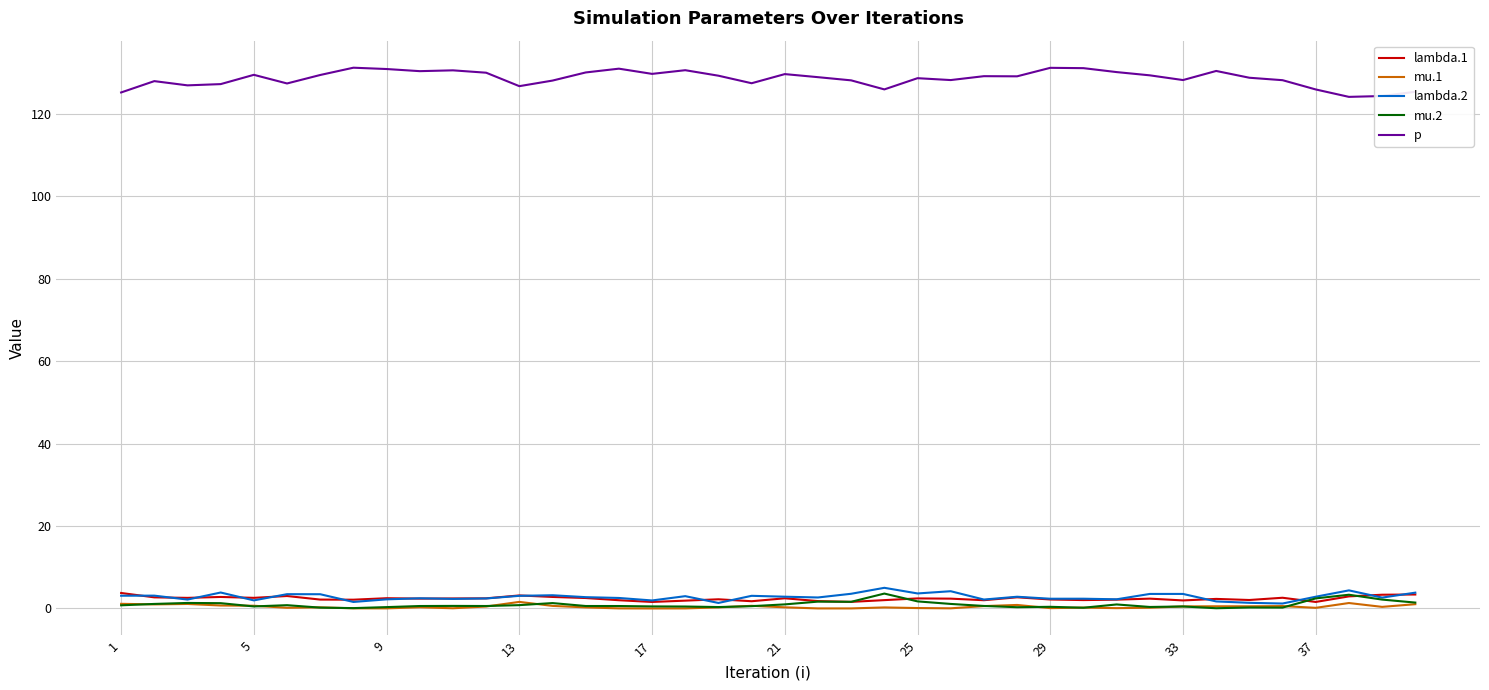

Does the chart display data point markers on the line(s)?

No